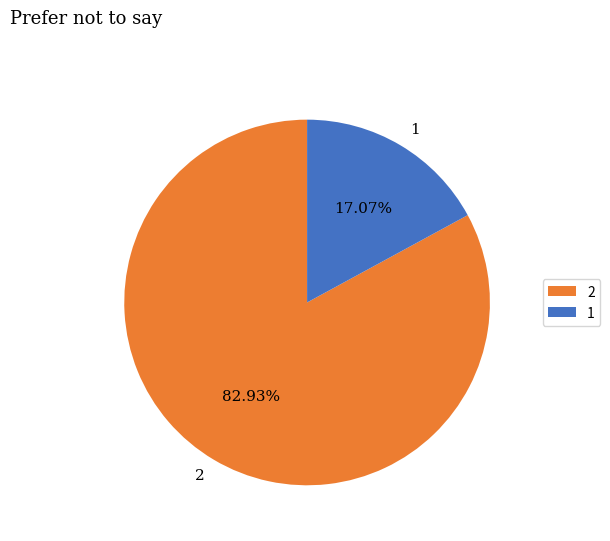

To the nearest percent, what is the difference between the largest and smallest slice percentages?

66%